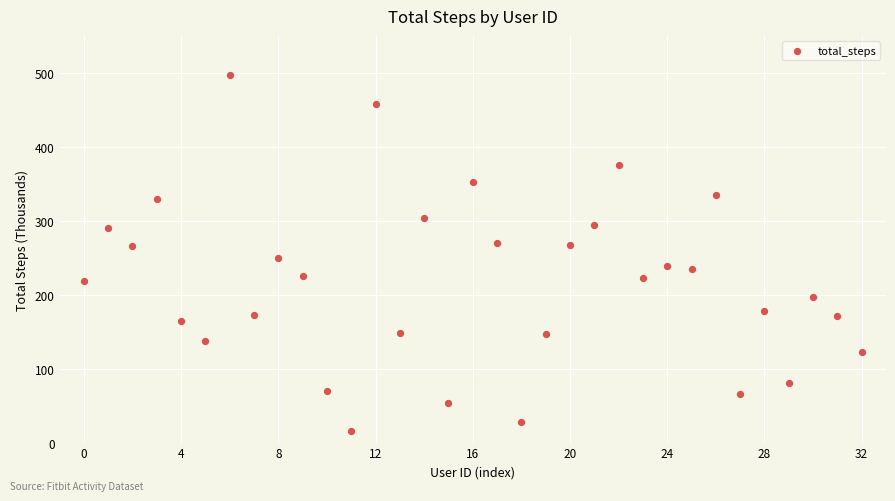

What is the range of Y values (max minus min)?

481.9